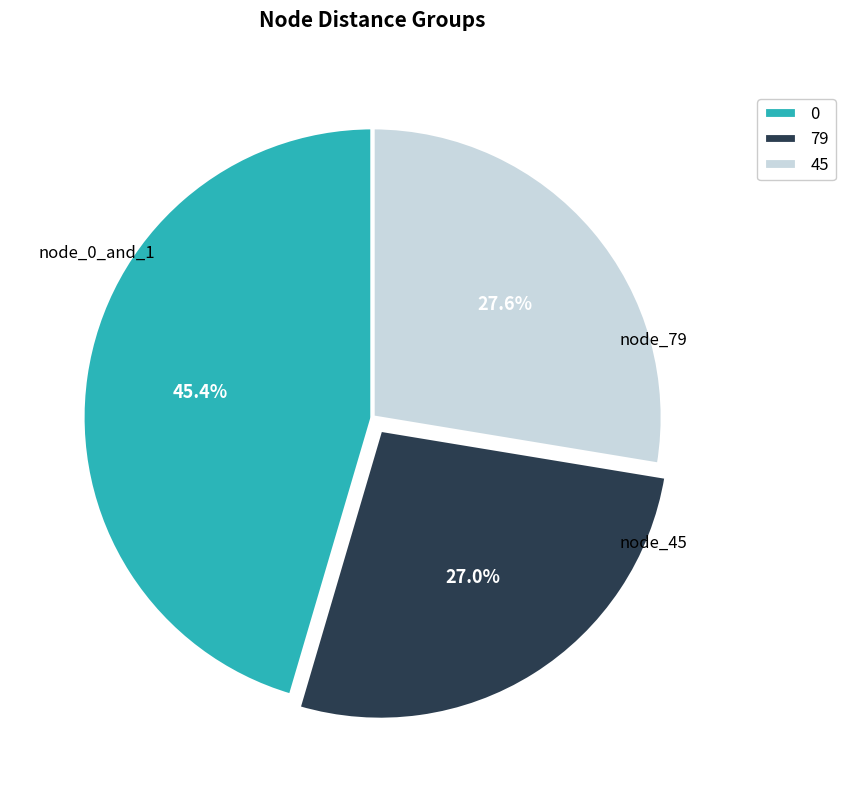

Which slice is the smallest?

79